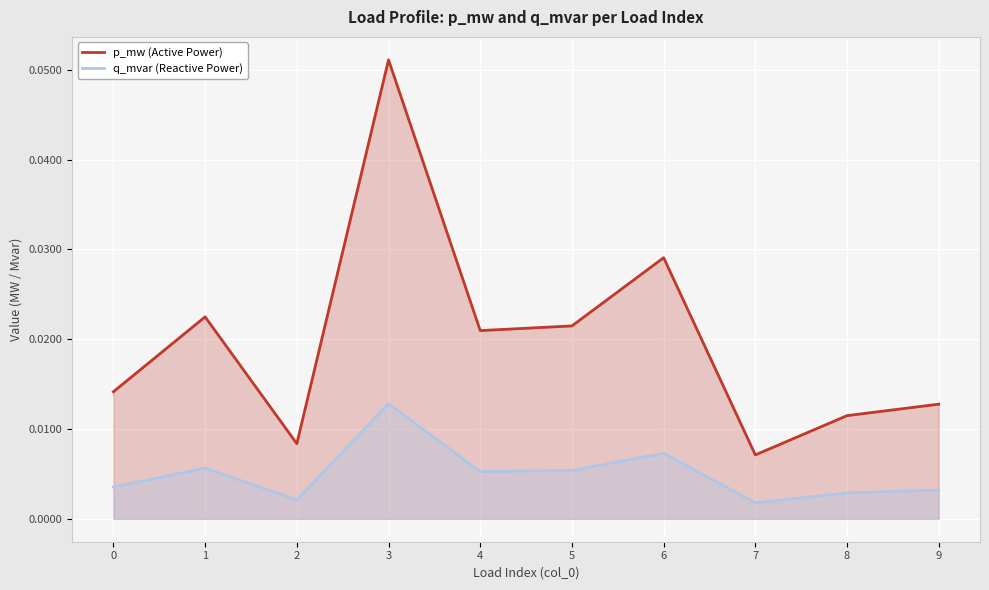

True or false: p_mw (Active Power) has a value of 0.0 at 6.

False